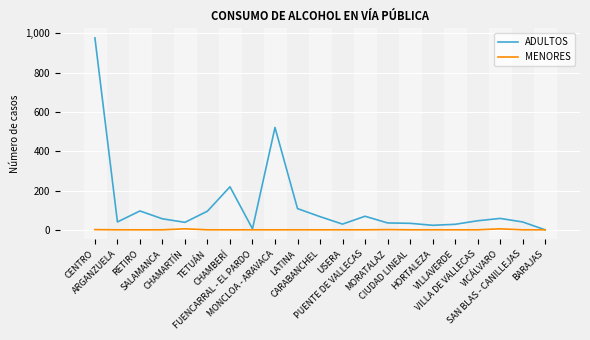

Is it true that ADULTOS equals 28 at VILLAVERDE?

True